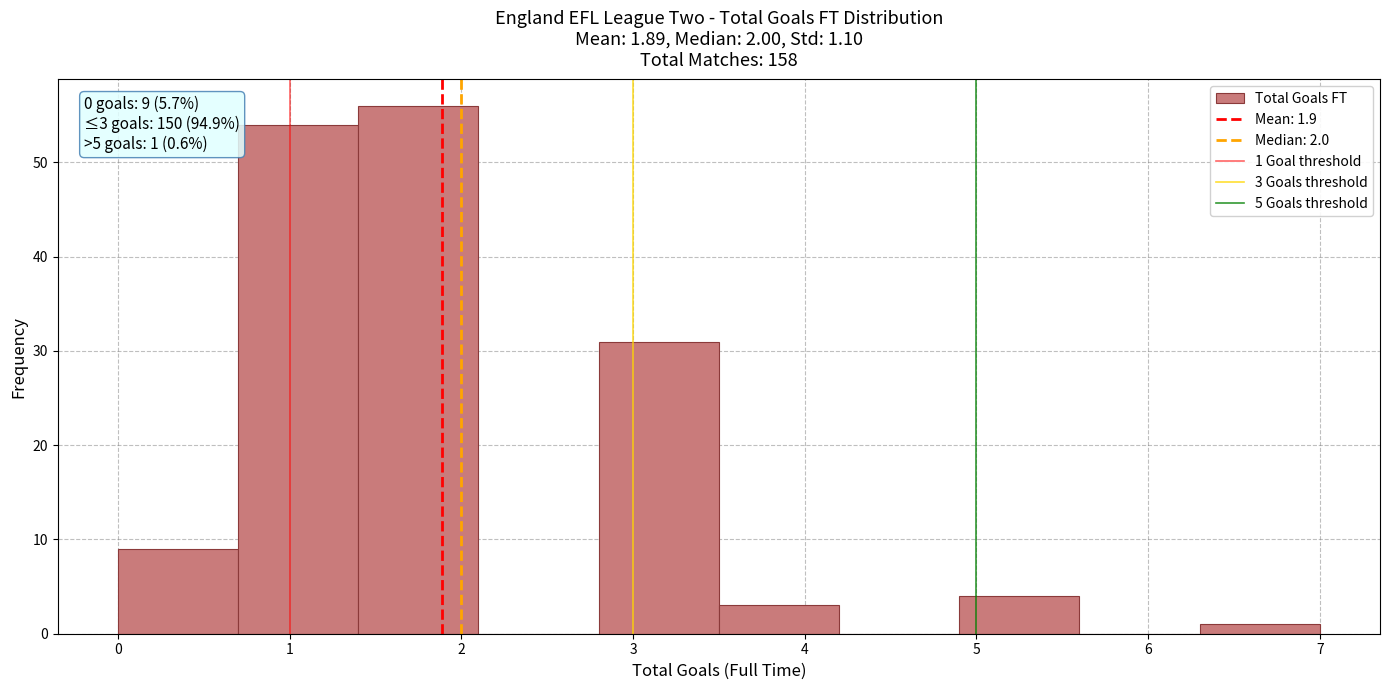

Which range on the x-axis has the tallest bar?

1.4 to 2.1